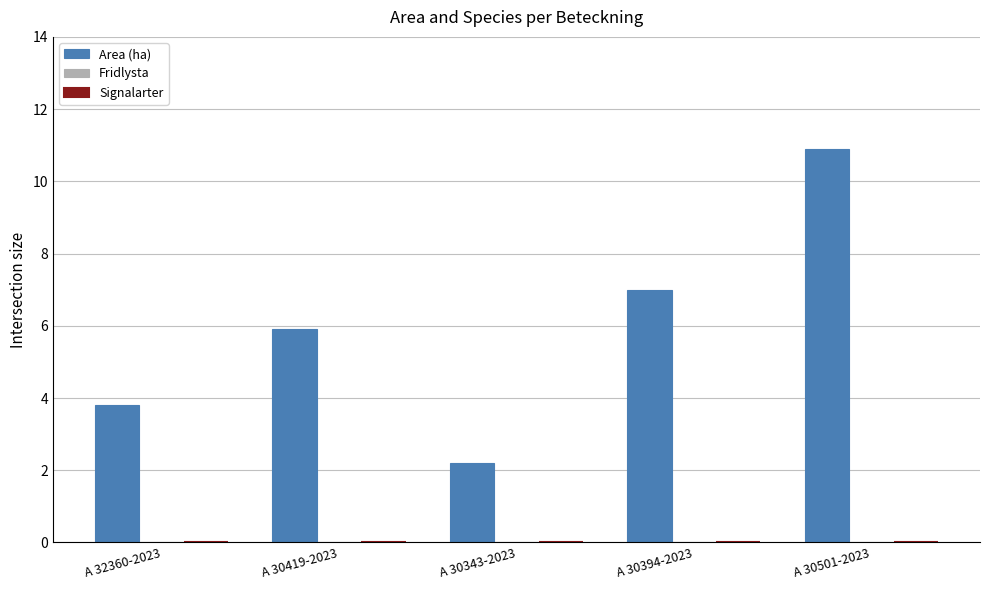

What position from the left is A 32360-2023?

1